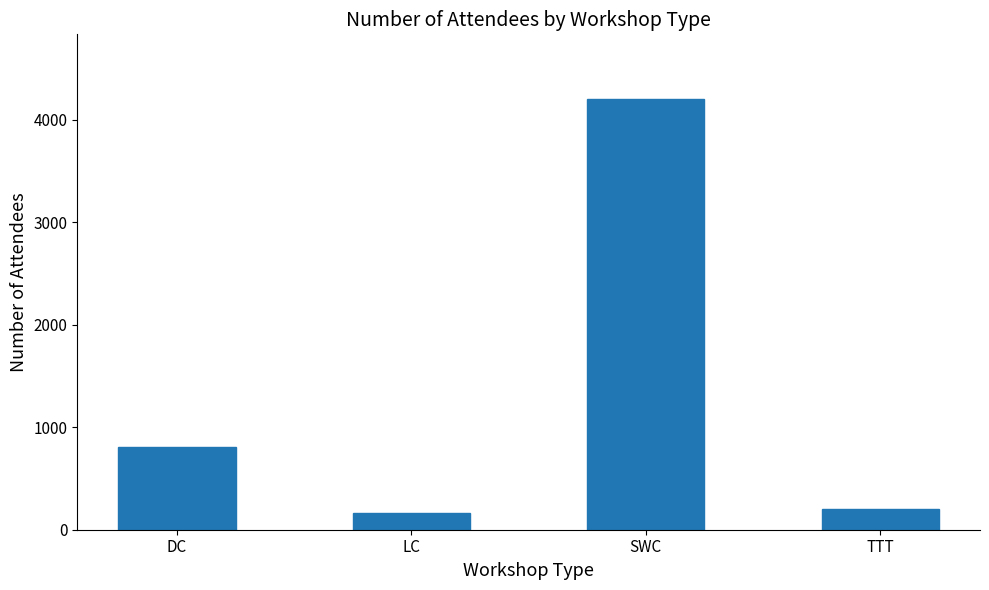

What position from the left is SWC?

3